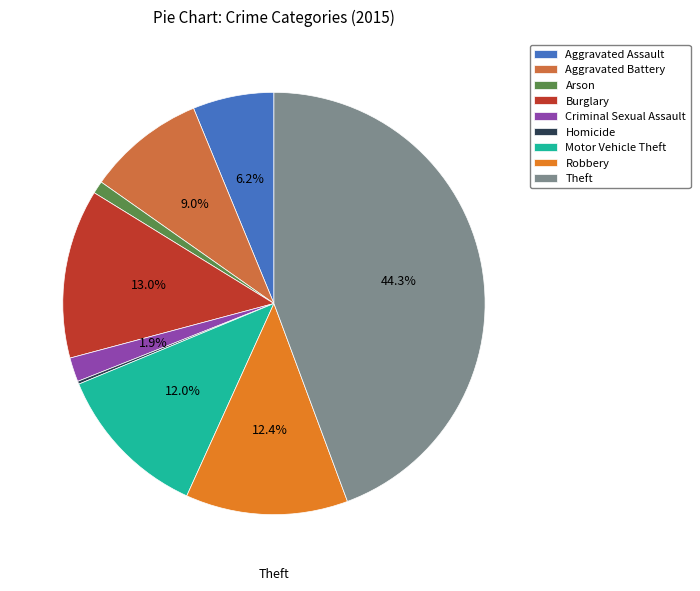

To the nearest percent, what portion does Aggravated Battery represent?

9%